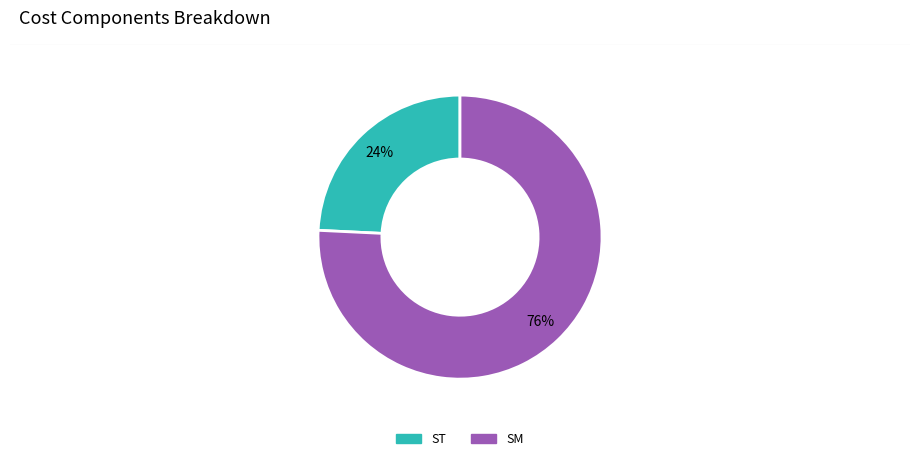

To the nearest percent, what is the difference between the largest and smallest slice percentages?

52%